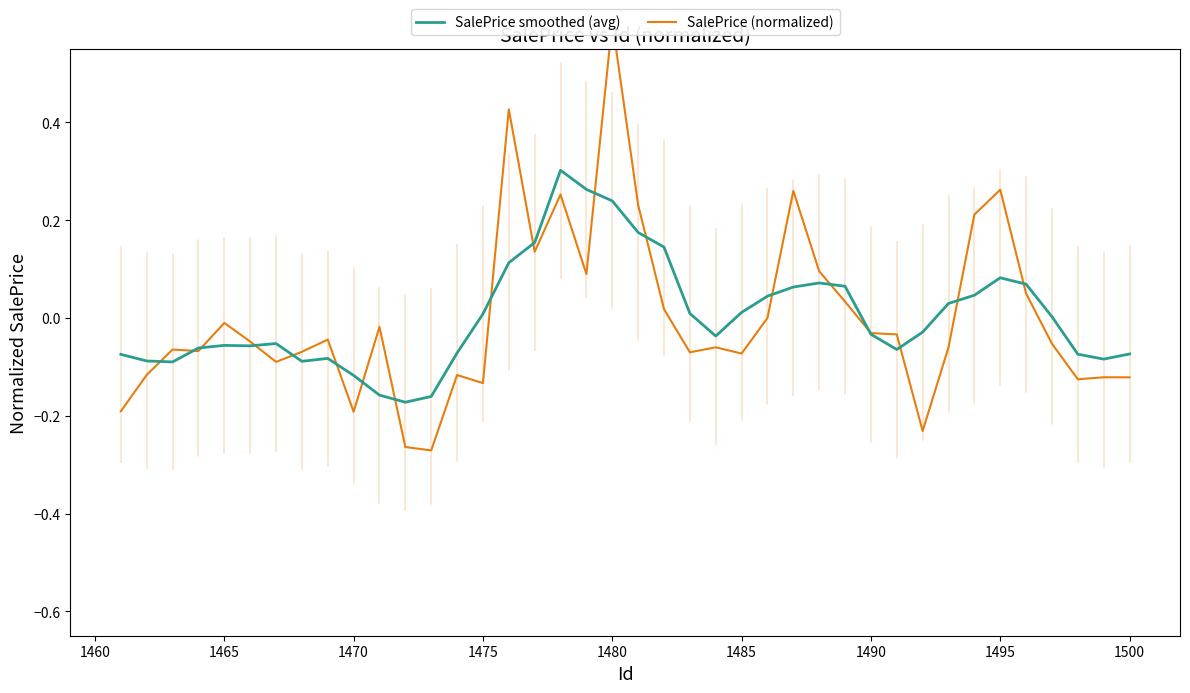

How many lines are shown in the chart?

2